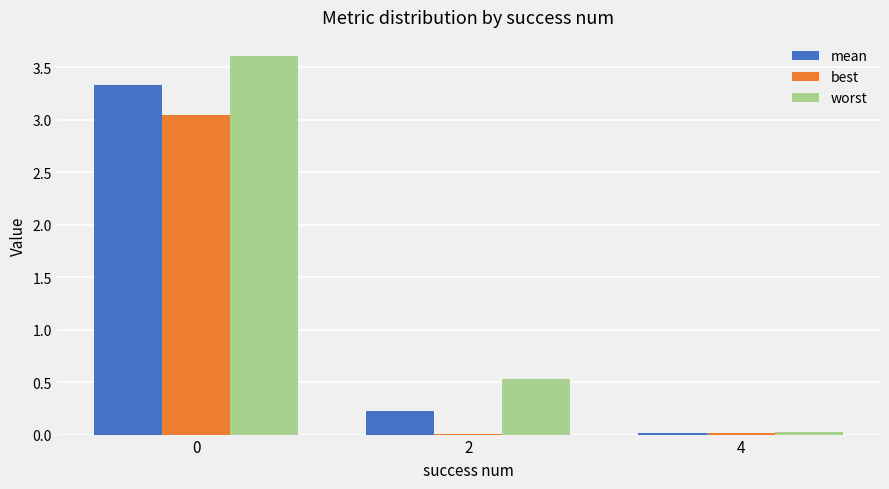

Which series has the largest total across all categories?

worst